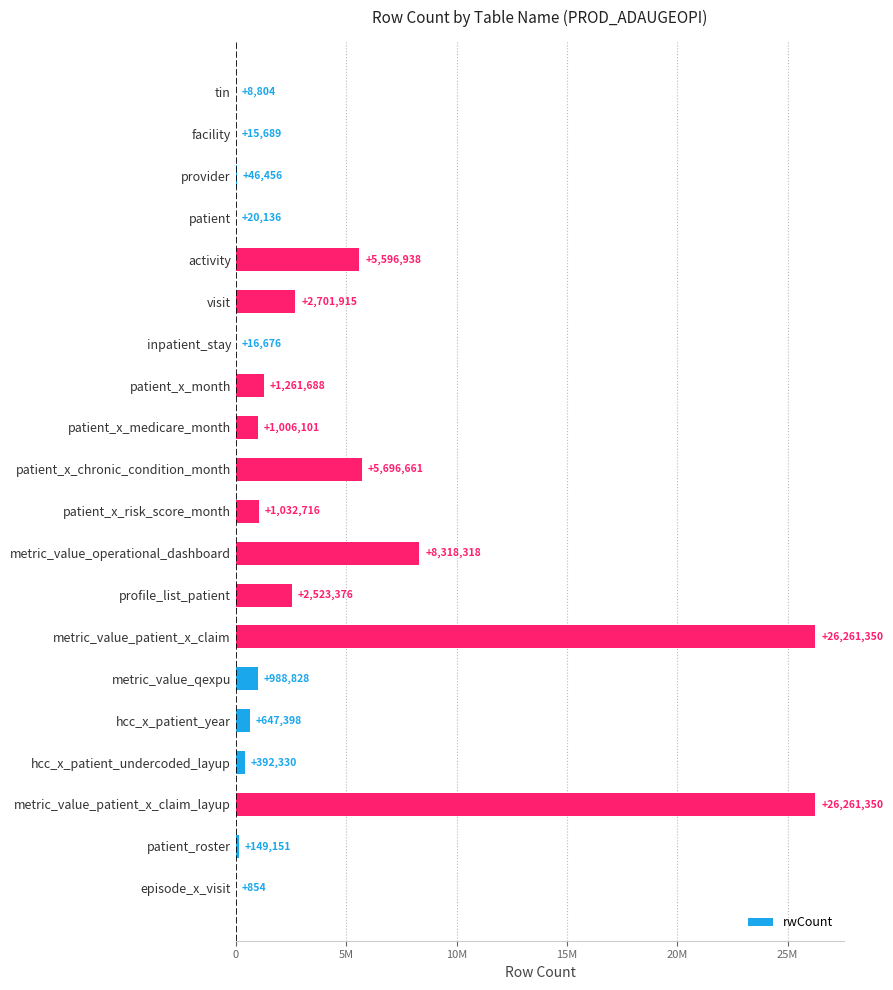

What is the smallest value displayed?

854